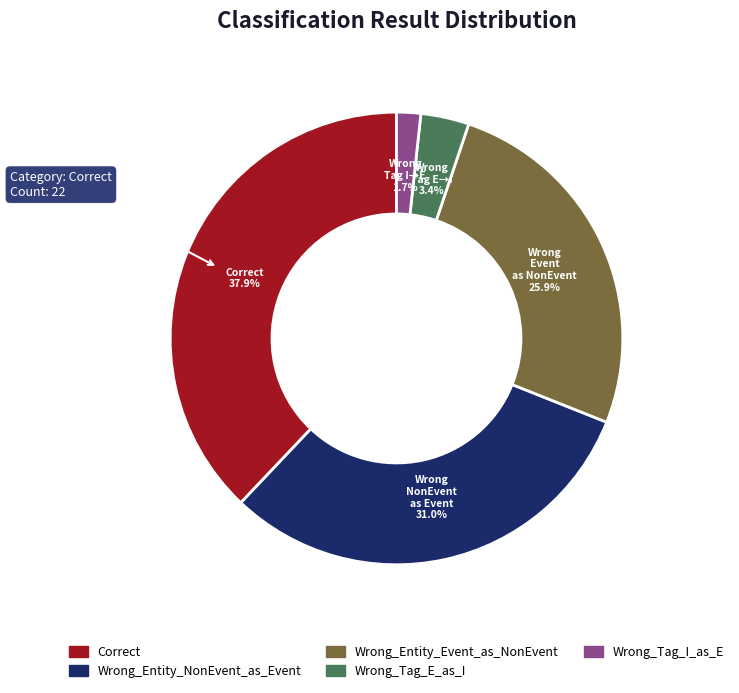

Is Wrong_Entity_Event_as_NonEvent the majority of the pie?

No